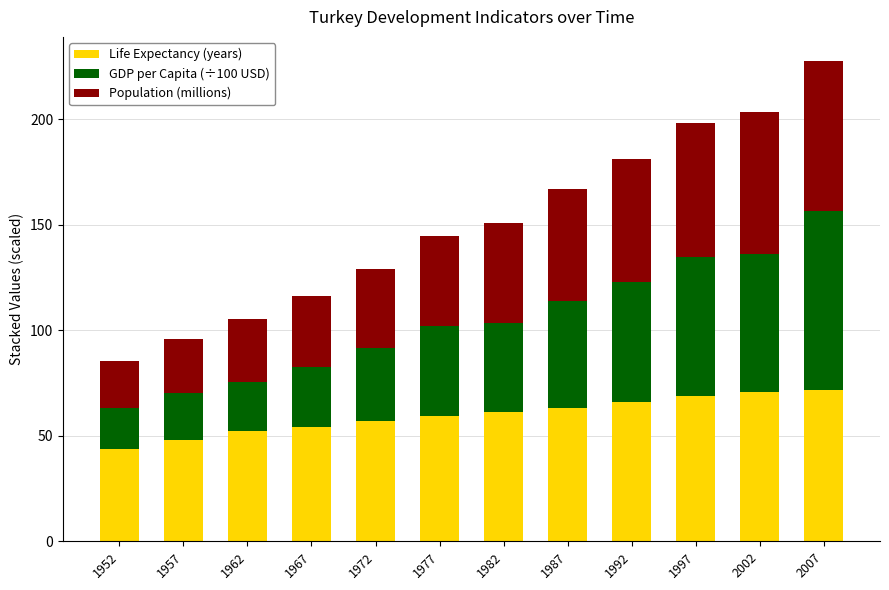

What is the total value across all series at 1987?

166.9